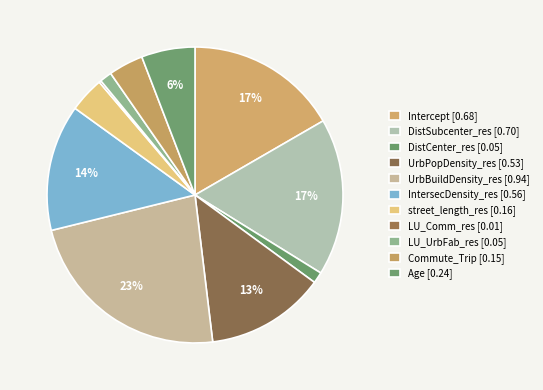

What percentage do UrbBuildDensity_res and DistCenter_res together represent?

24.3%